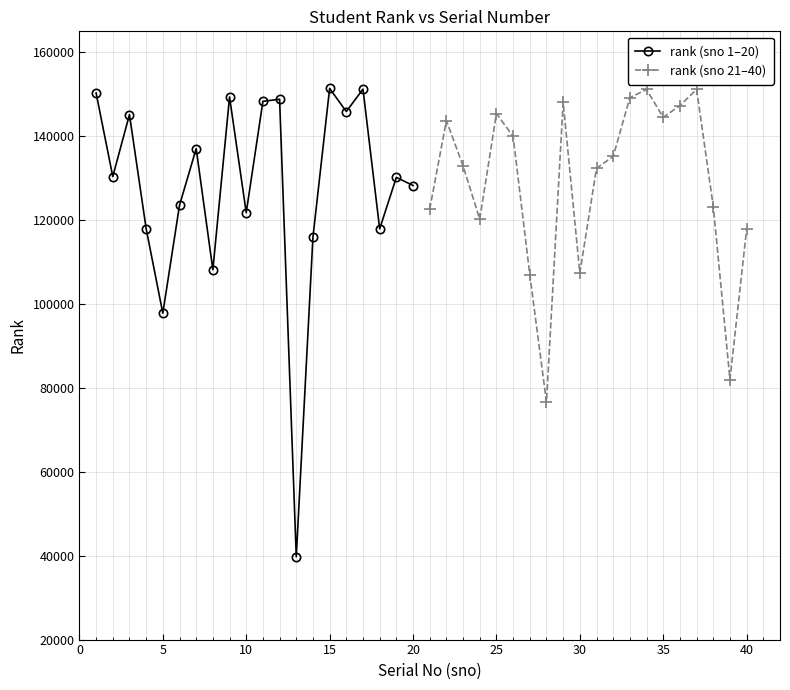

What is the sum of all rank (sno 1–20) values?

2559046